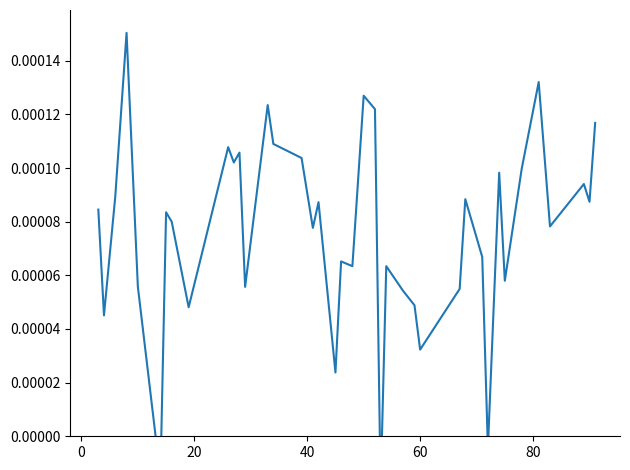

Is it true that the value at 9 is 0.0?

False